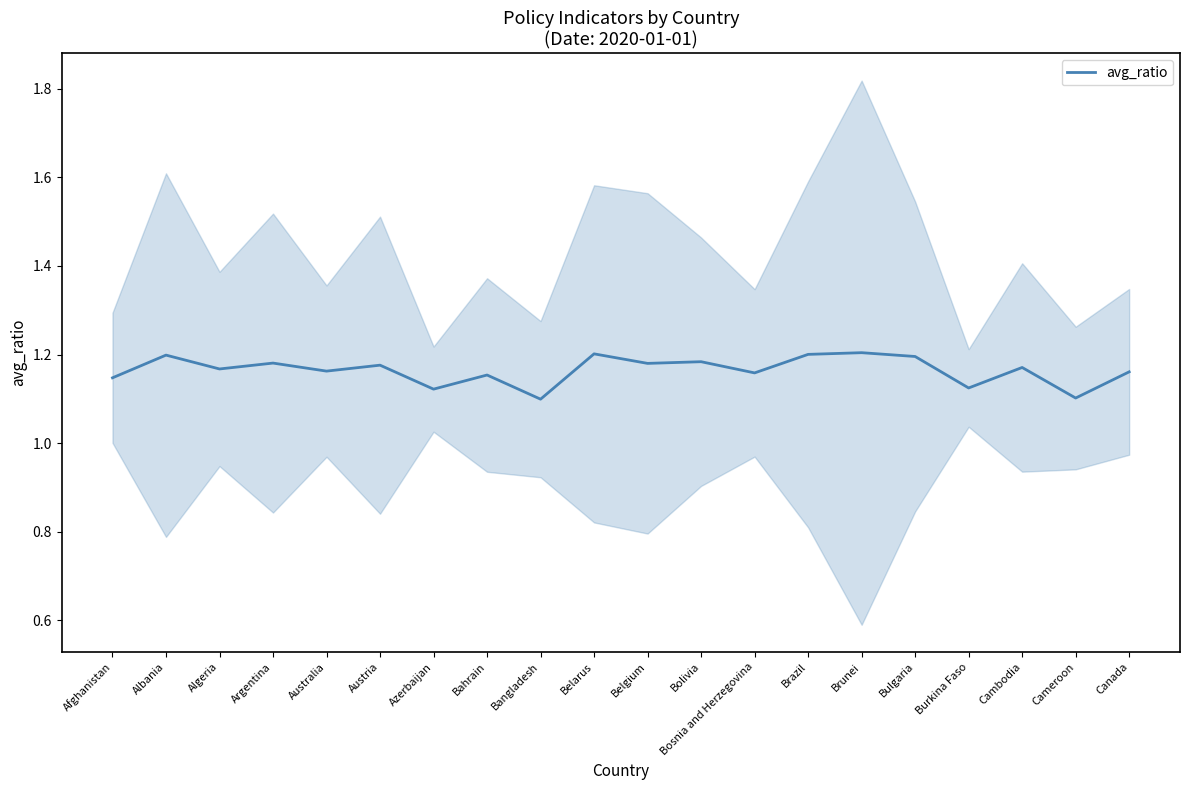

What is the maximum value shown in the chart?

1.2